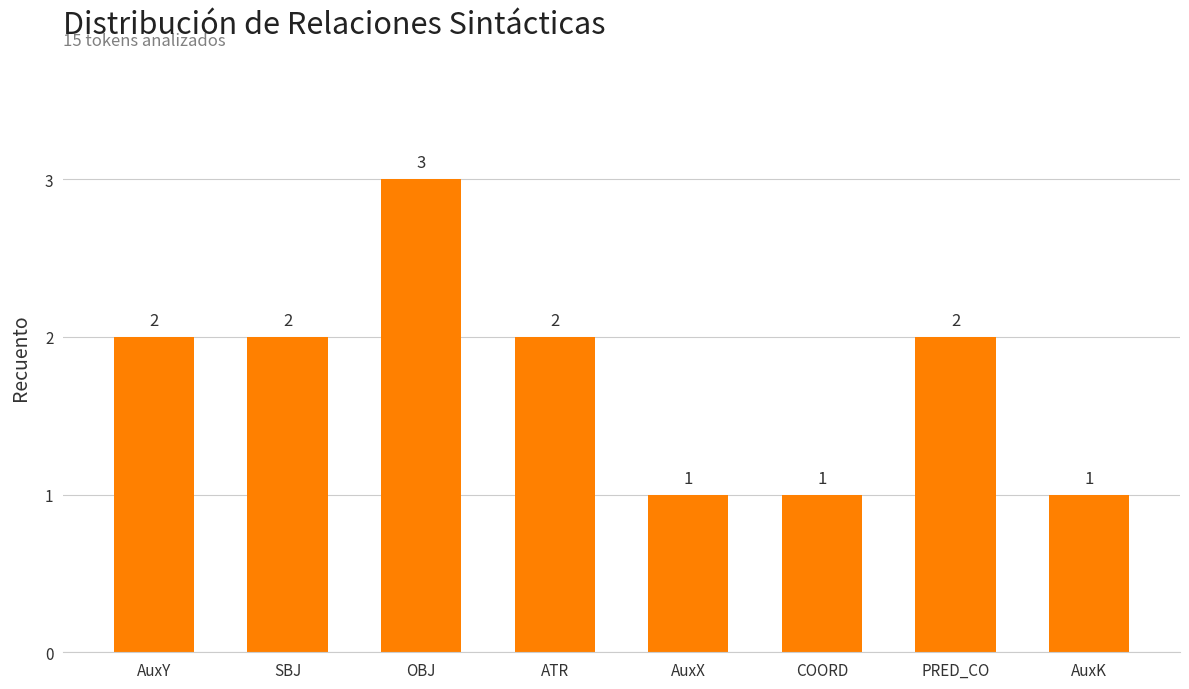

Which label corresponds to the largest value in the chart?

OBJ